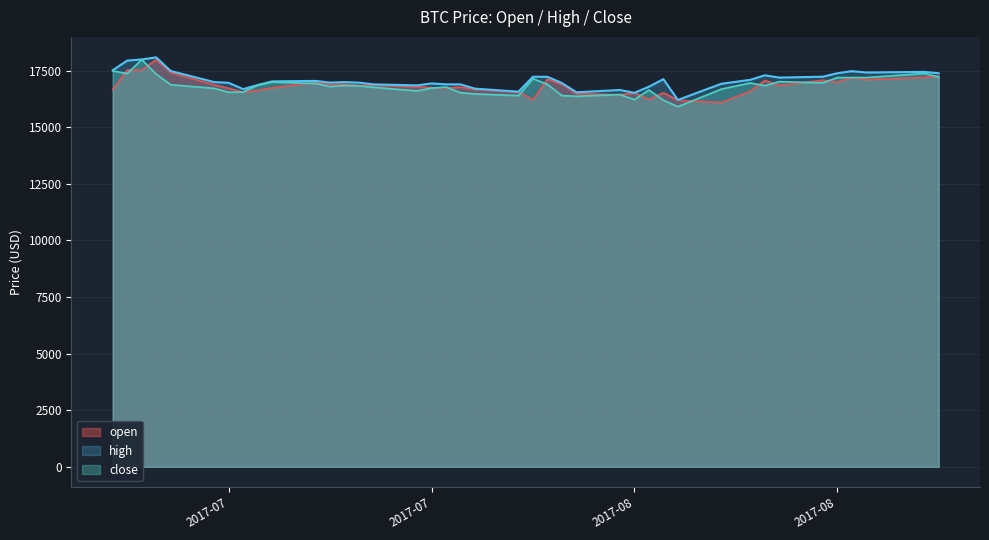

What are all the series names shown in the legend?

open, high, close